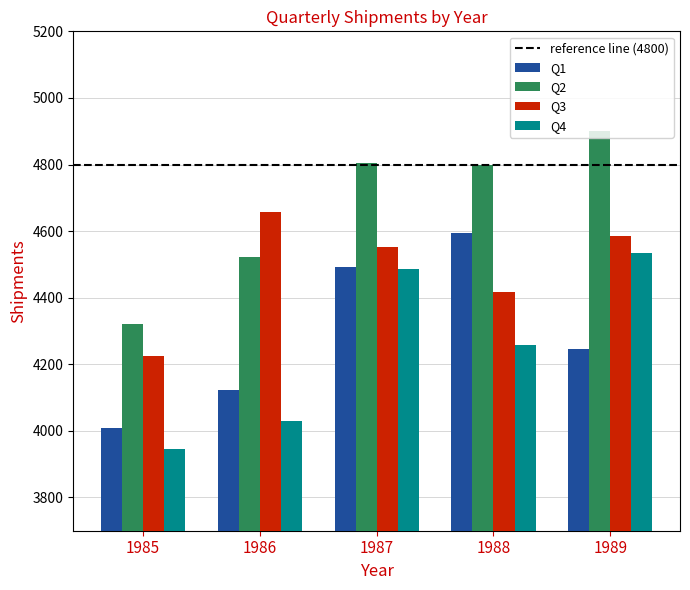

Reading left to right, what are all the values shown in this chart?

Q1: 1985=4009	1986=4123	1987=4493	1988=4595	1989=4245
Q2: 1985=4321	1986=4522	1987=4806	1988=4799	1989=4900
Q3: 1985=4224	1986=4657	1987=4551	1988=4417	1989=4585
Q4: 1985=3944	1986=4030	1987=4485	1988=4258	1989=4533